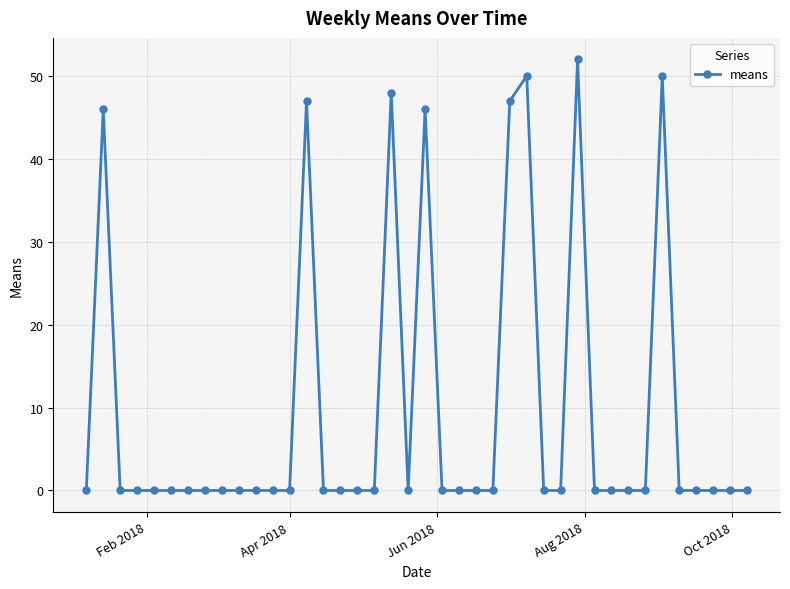

Reading right to left, transcribe all the data shown in this chart.

0	0	0	0	0	50	0	0	0	0	52	0	0	50	47	0	0	0	0	46	0	48	0	0	0	0	47	0	0	0	0	0	0	0	0	0	0	0	46	0